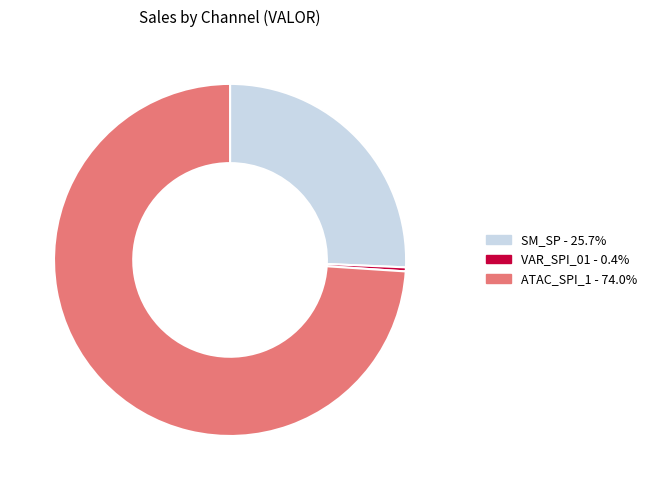

Is there any slice that represents more than half of the pie?

Yes